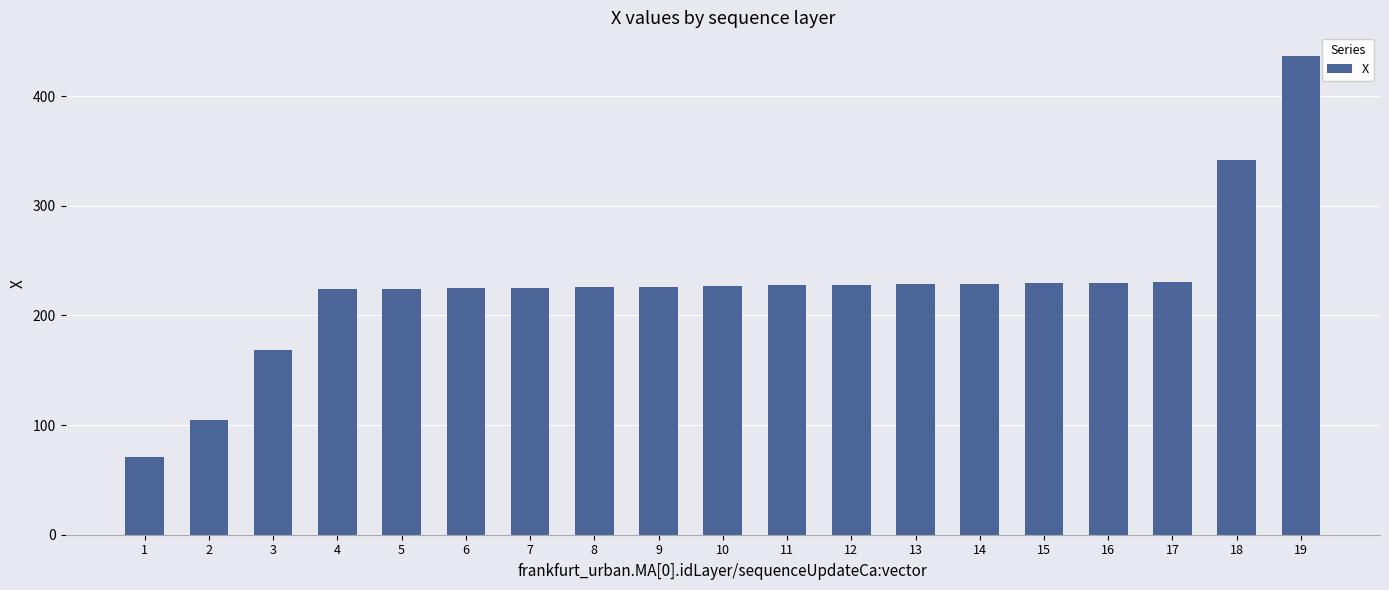

Are the bars grouped side by side (vs. stacked)?

No